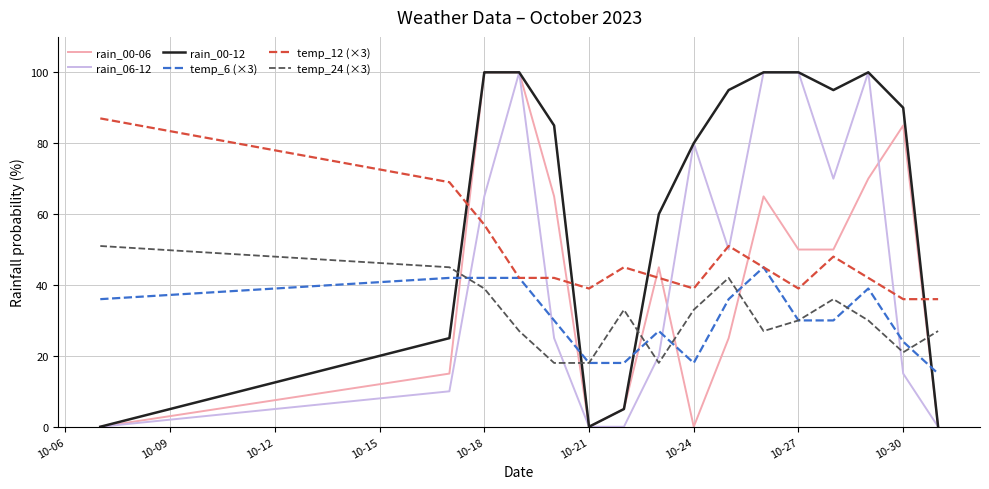

Which series has the largest total across all categories?

rain_00-12